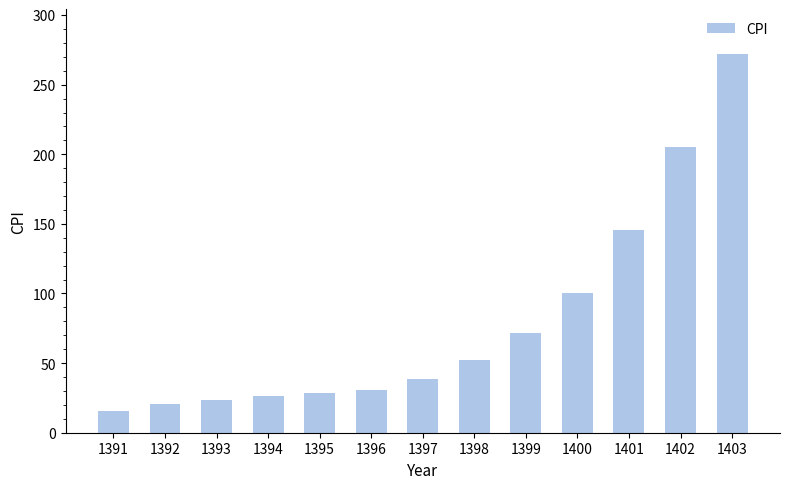

How many values are below 38?

6